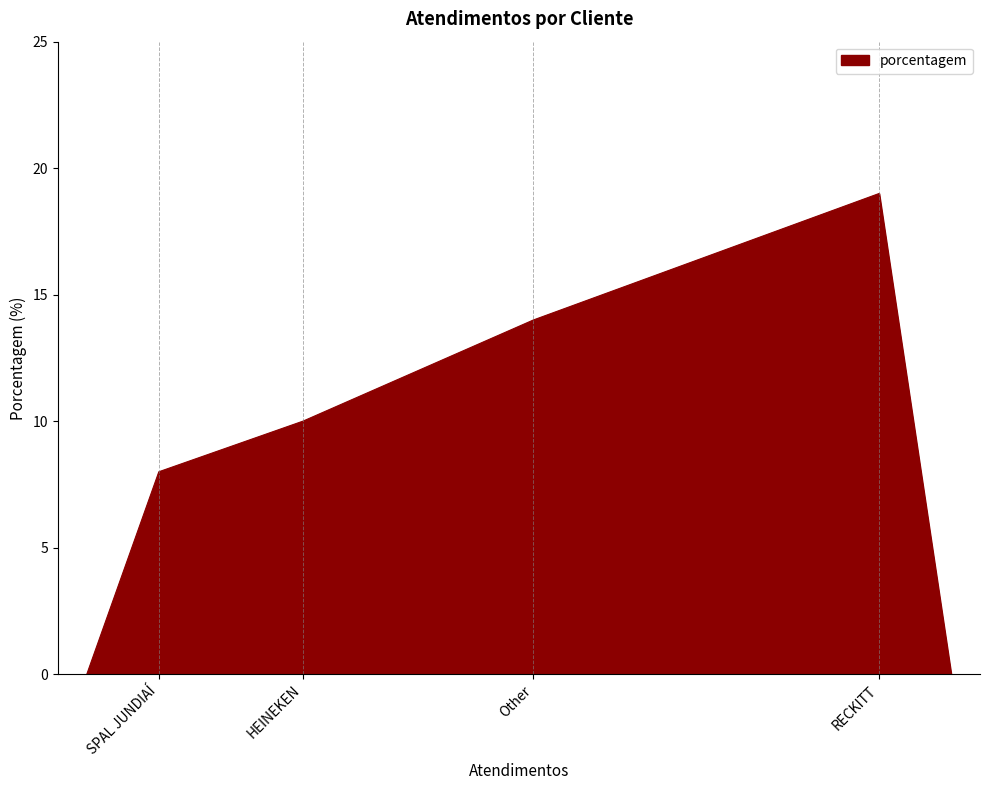

What is the sum of all values?

51